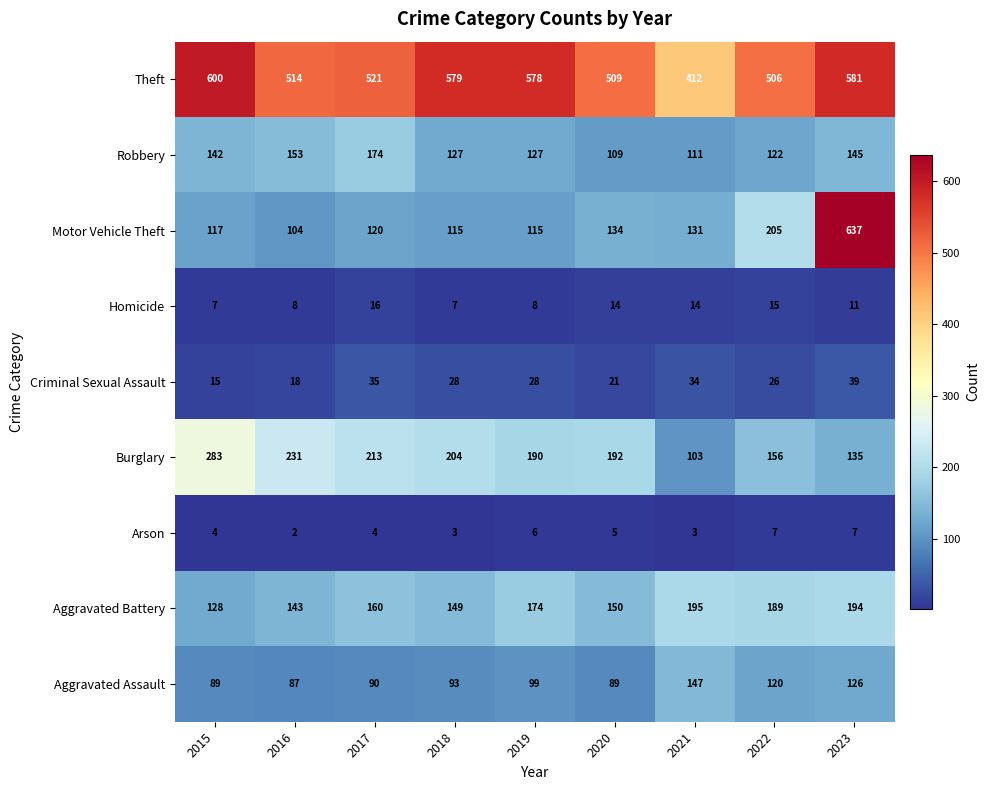

What is the average value of the Arson series?

5